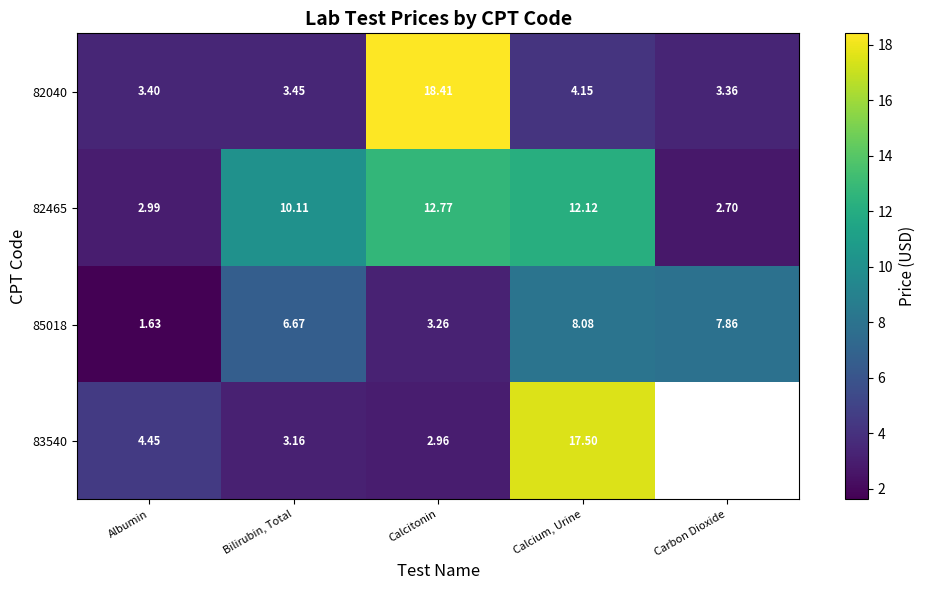

At which category is the sum across all series the highest?

Calcium, Urine